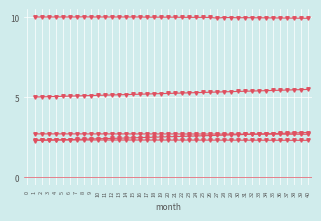

True or false: cpi has a value of 2.3 at 17.

True